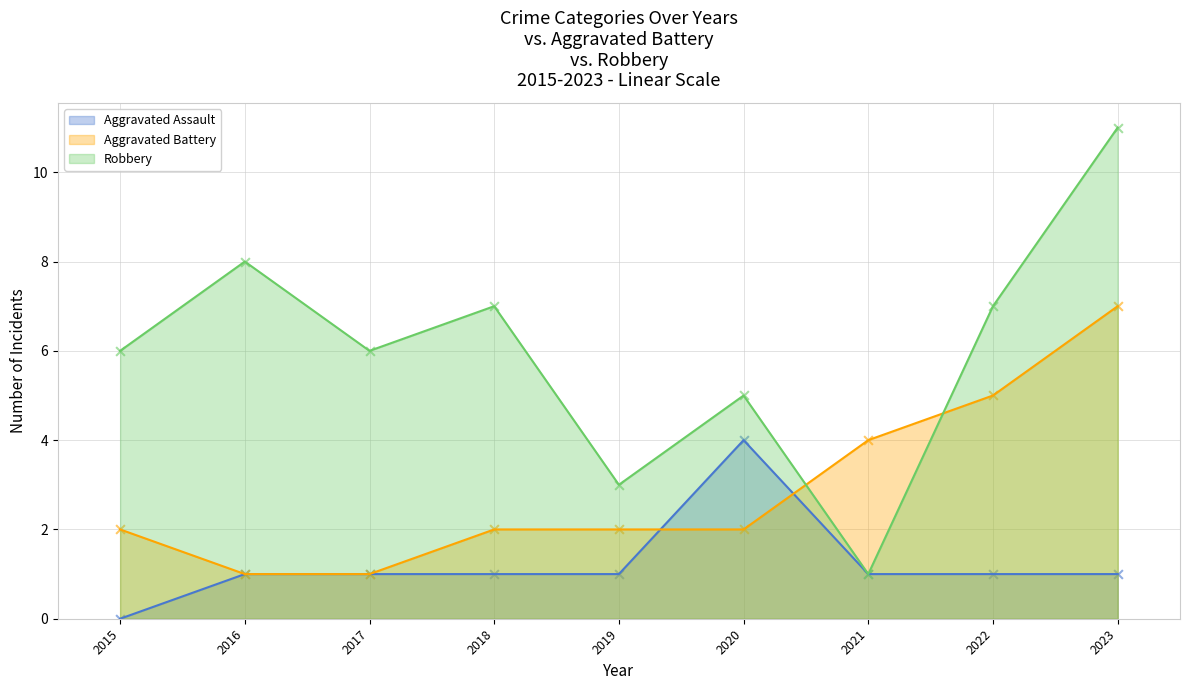

Is the value of Aggravated Assault at 2015 greater than the value of Aggravated Battery at 2020?

No